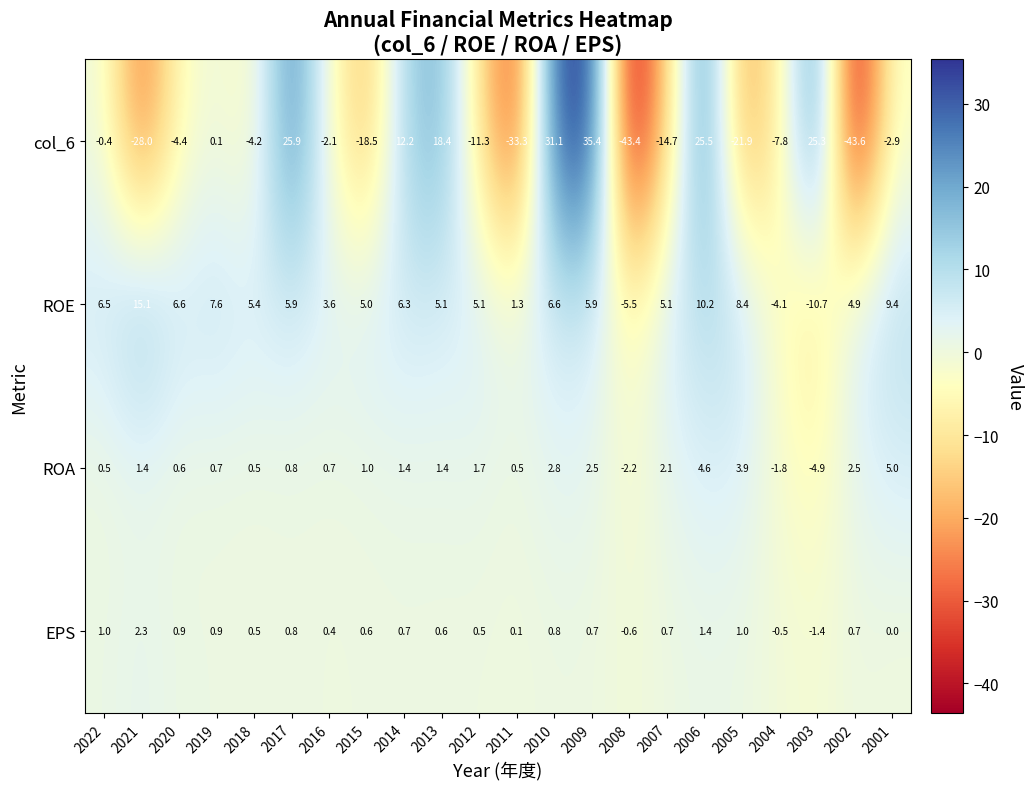

At which category is the sum across all series the highest?

2009